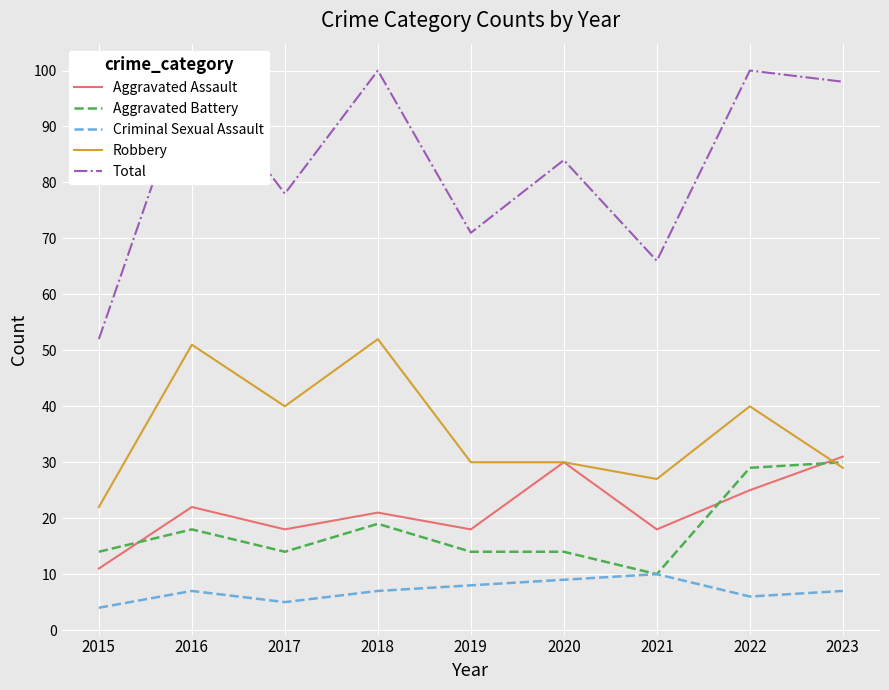

Reading right to left, what are all the values shown in this chart?

Aggravated Assault: 31	25	18	30	18	21	18	22	11
Aggravated Battery: 30	29	10	14	14	19	14	18	14
Criminal Sexual Assault: 7	6	10	9	8	7	5	7	4
Robbery: 29	40	27	30	30	52	40	51	22
Total: 98	100	66	84	71	100	78	100	52